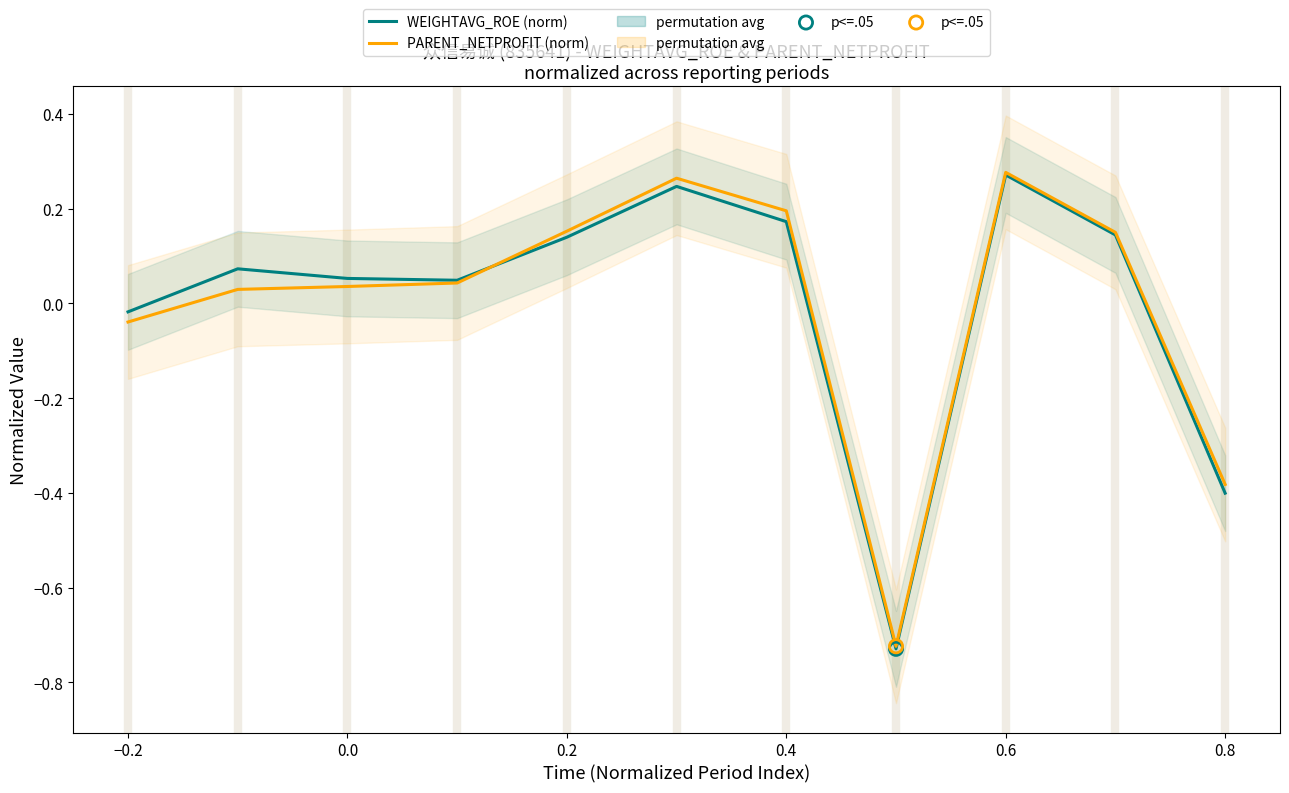

Which series reaches the maximum Y coordinate?

PARENT_NETPROFIT (norm)